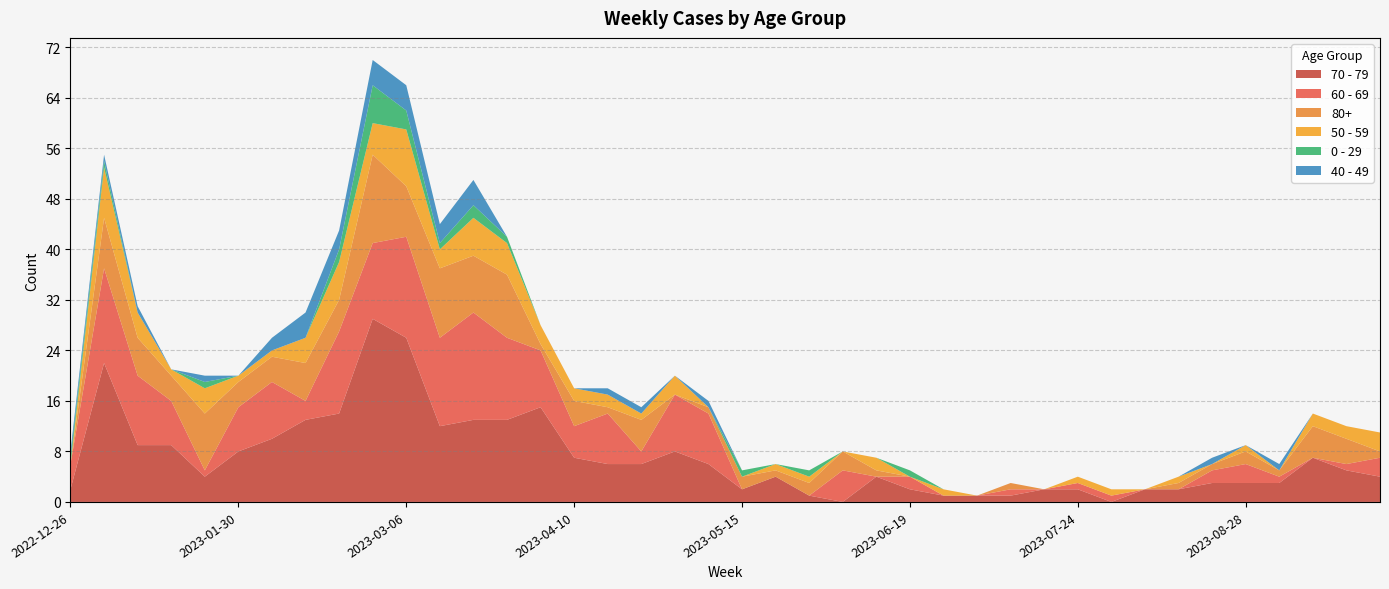

Reading right to left, extract all data points from this chart.

70 - 79: 4	5	7	3	3	3	2	2	0	2	2	1	1	1	2	4	0	1	4	2	6	8	6	6	7	15	13	13	12	26	29	14	13	10	8	4	9	9	22	2
60 - 69: 3	1	0	1	3	2	0	0	1	1	0	1	0	0	2	0	5	0	0	0	8	9	2	8	5	9	13	17	14	16	12	13	3	9	7	1	7	11	15	4
80+: 1	4	5	1	2	1	1	0	0	0	0	1	0	0	0	1	3	2	1	2	1	0	5	1	4	1	10	9	11	8	14	5	6	4	4	9	4	6	8	0
50 - 59: 3	2	2	0	1	0	1	0	1	1	0	0	0	1	0	2	0	1	1	0	0	3	1	2	2	3	5	6	3	9	5	6	4	1	1	4	1	4	8	0
0 - 29: 0	0	0	0	0	0	0	0	0	0	0	0	0	0	1	0	0	1	0	1	0	0	0	0	0	0	1	2	1	3	6	2	0	0	0	1	0	0	1	1
40 - 49: 0	0	0	1	0	1	0	0	0	0	0	0	0	0	0	0	0	0	0	0	1	0	1	1	0	0	0	4	3	4	4	3	4	2	0	1	0	1	1	1